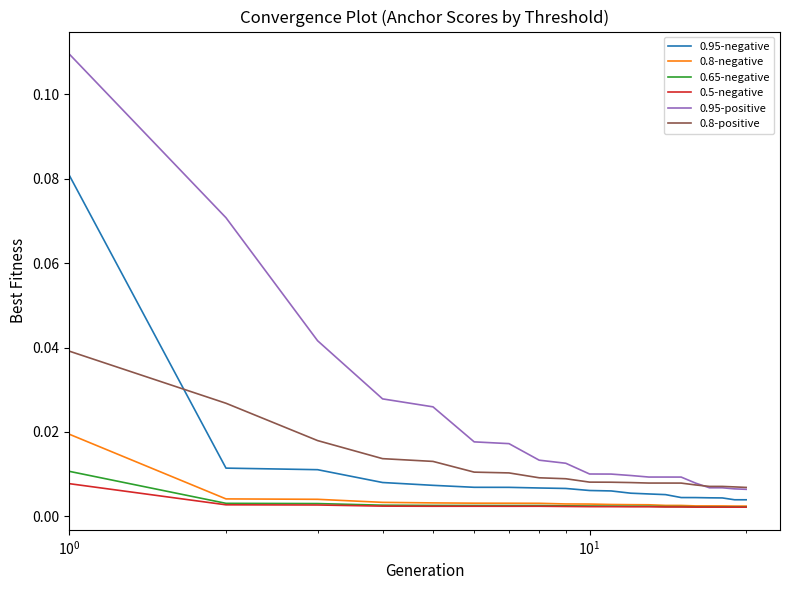

True or false: 0.5-negative and 0.8-positive cross at least once.

False